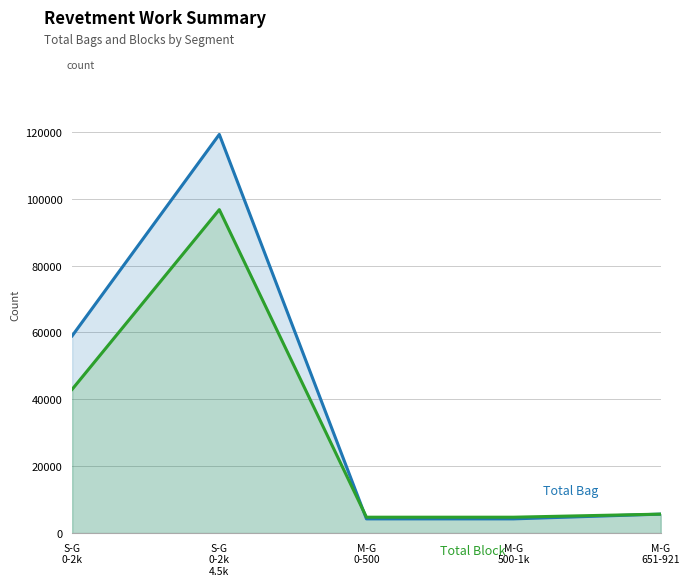

Rank the series at M-G
651-921 from highest to lowest value.

Total Bag, Total Block